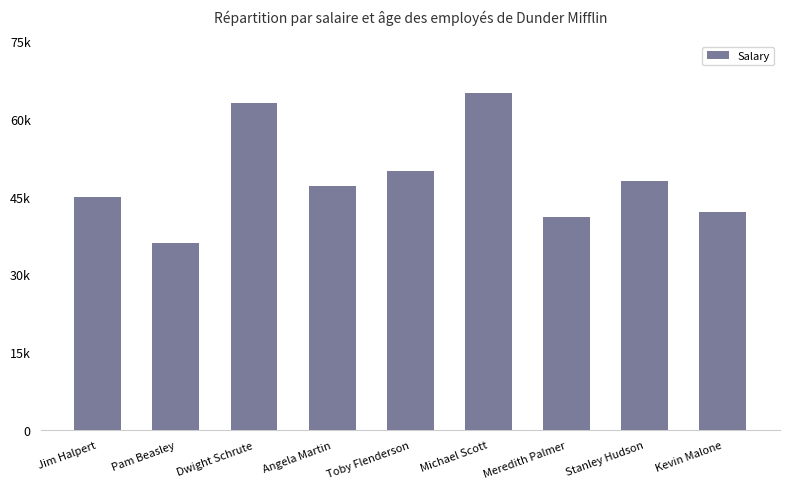

Are the bars horizontal?

No